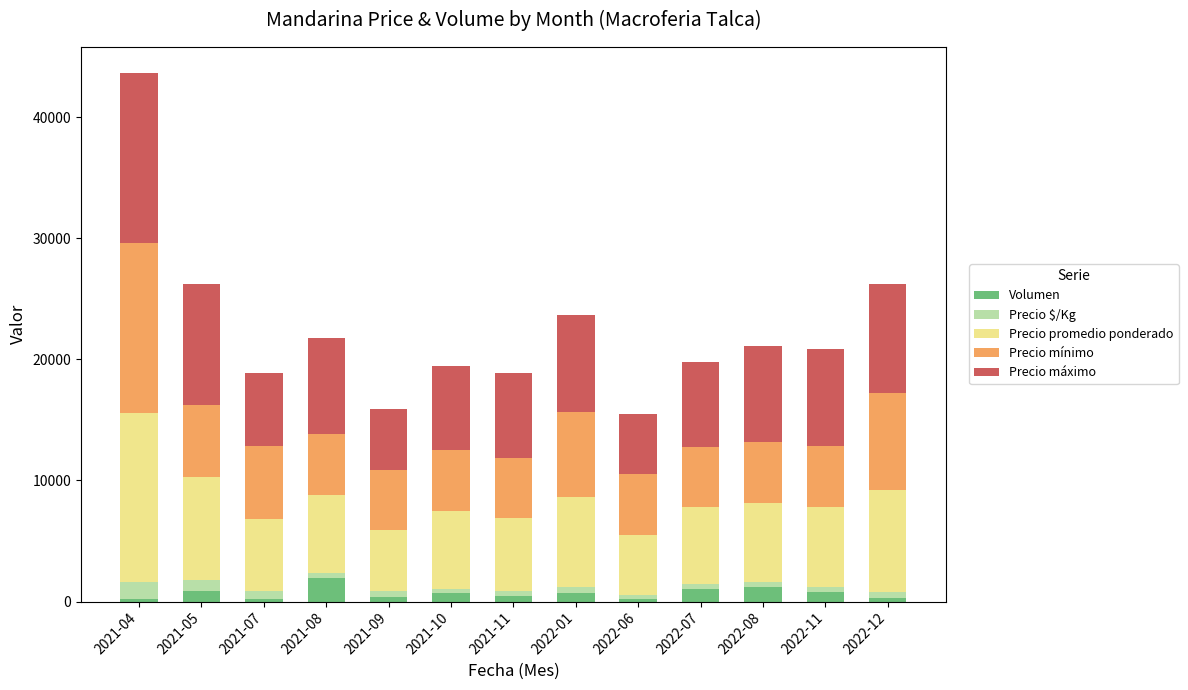

What is the sum of all Volumen values?

9140